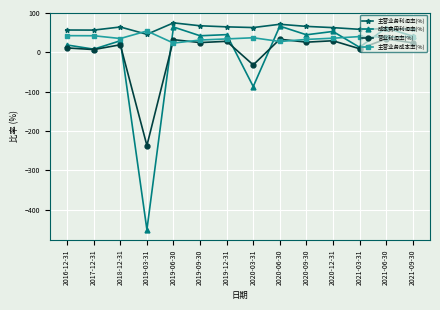

Which series has the widest spread of values?

成本费用利润率(%)